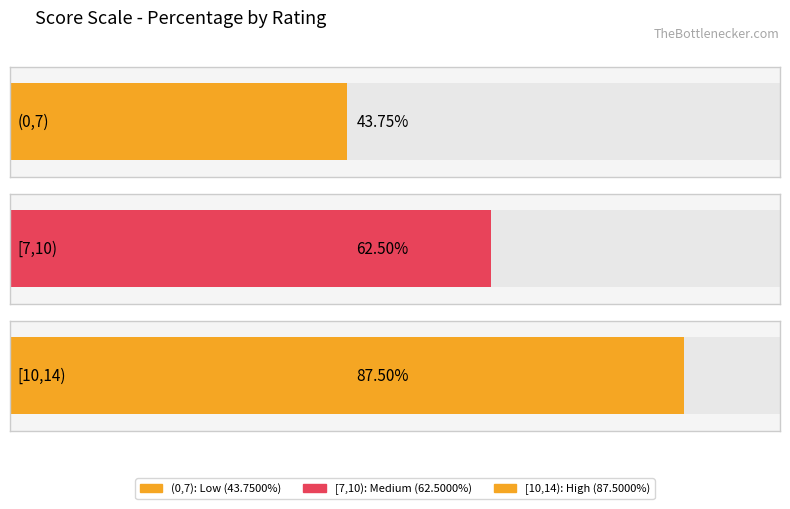

How many bars are there in total?

3